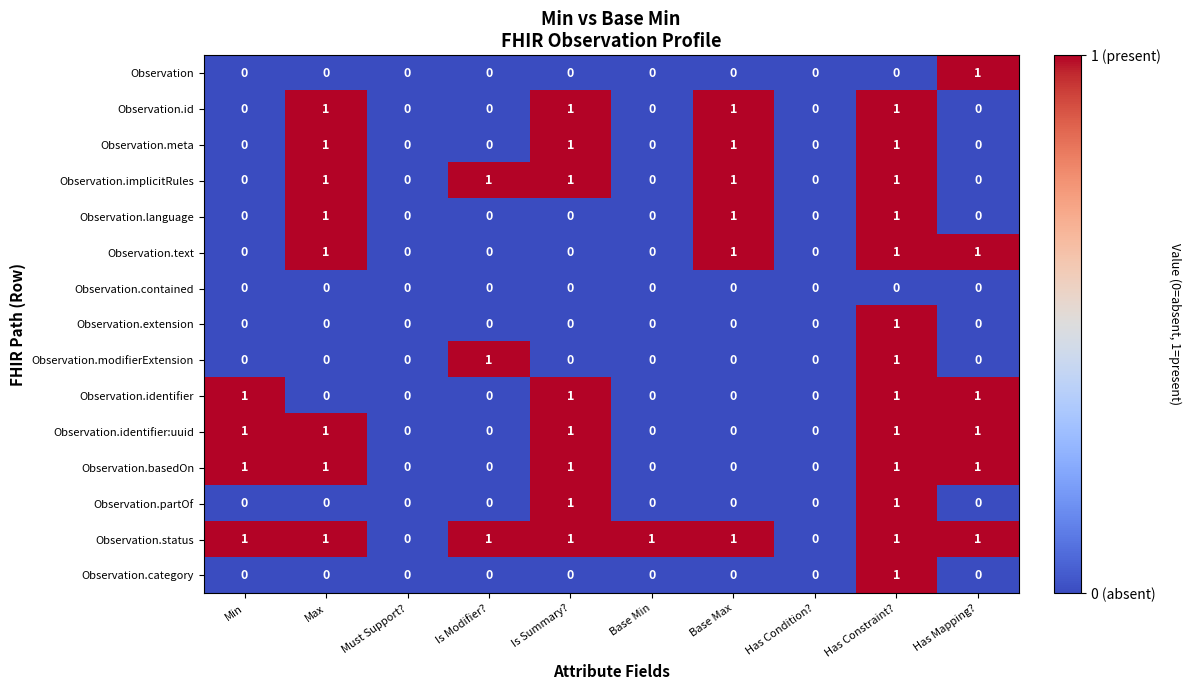

What is the sum of all Observation.implicitRules values?

5